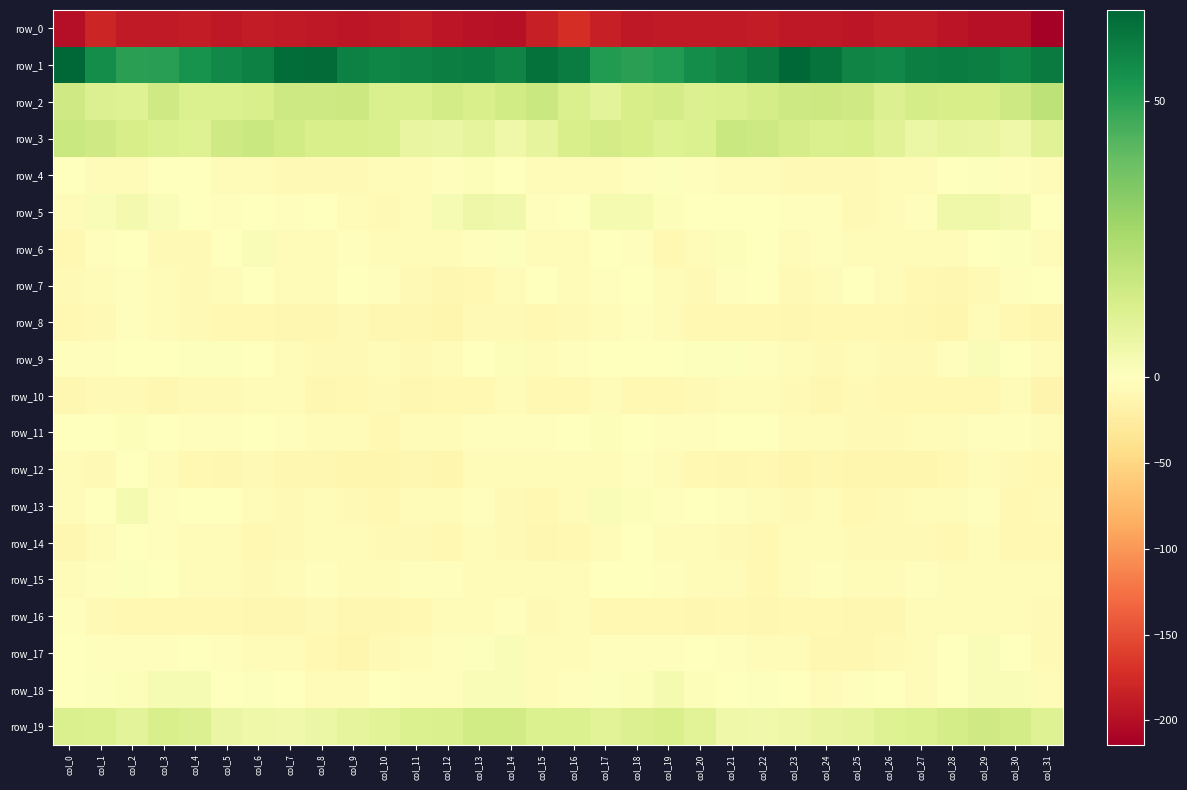

What is the average value of the row_15 series?

-4.0